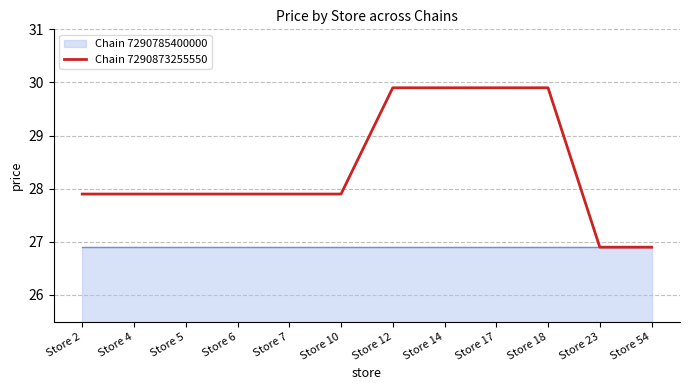

What is the sum of all values?

340.8